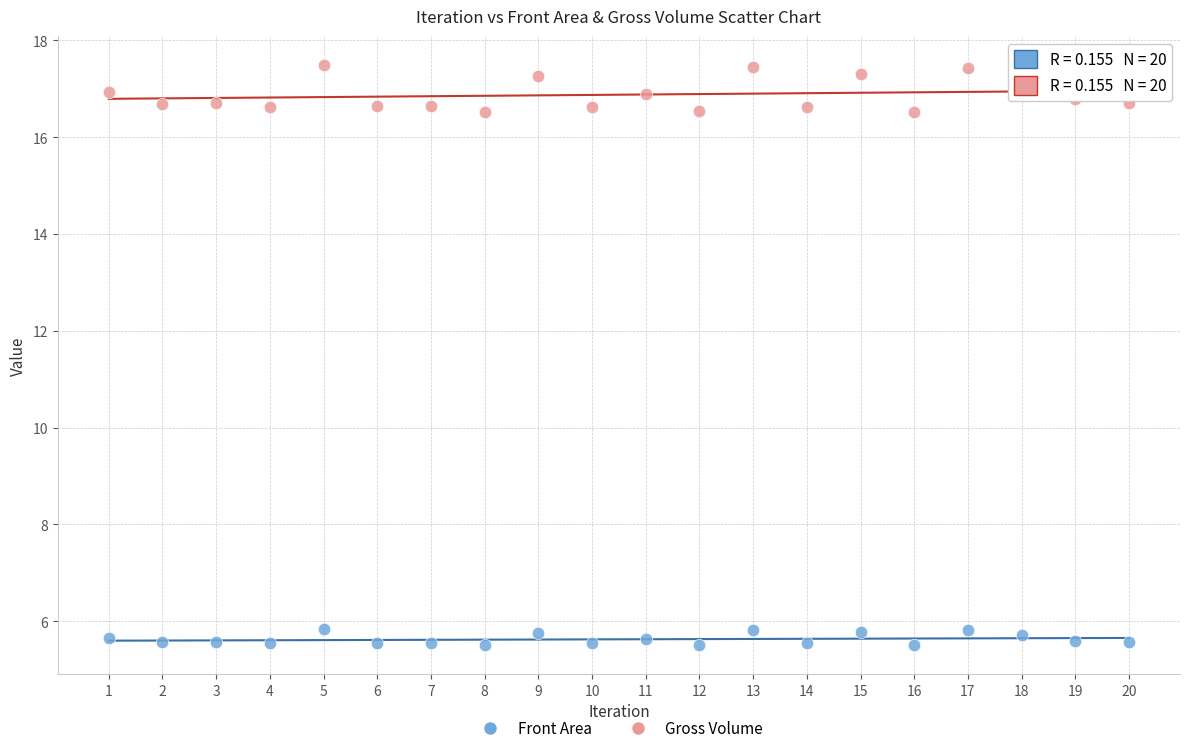

What is the X range (max minus min) for the scatter plot?

19.0